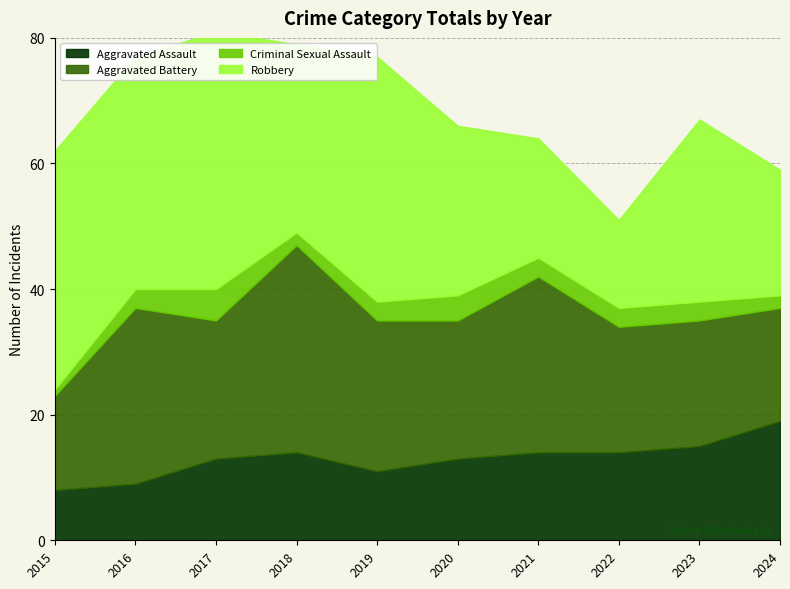

How many values in the Criminal Sexual Assault series are below 3?

3